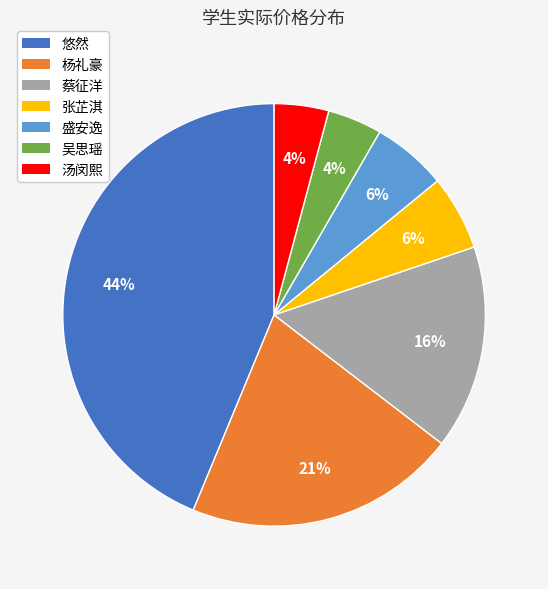

To the nearest percent, what is the difference between the 盛安逸 and 杨礼豪 slice percentages?

15%